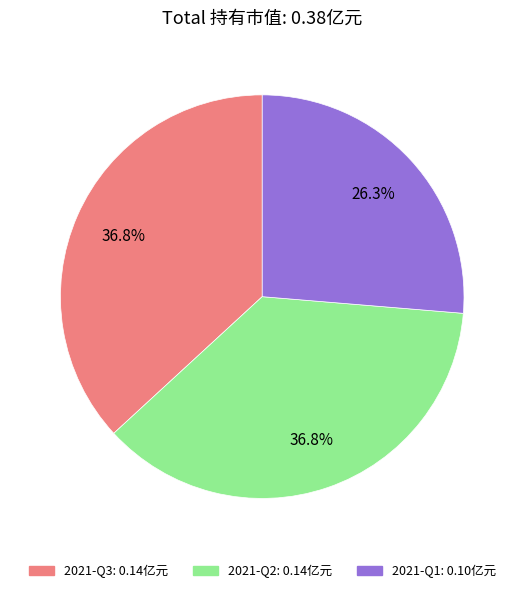

To the nearest percent, what is the combined percentage of 2021-Q2 and 2021-Q1?

63%